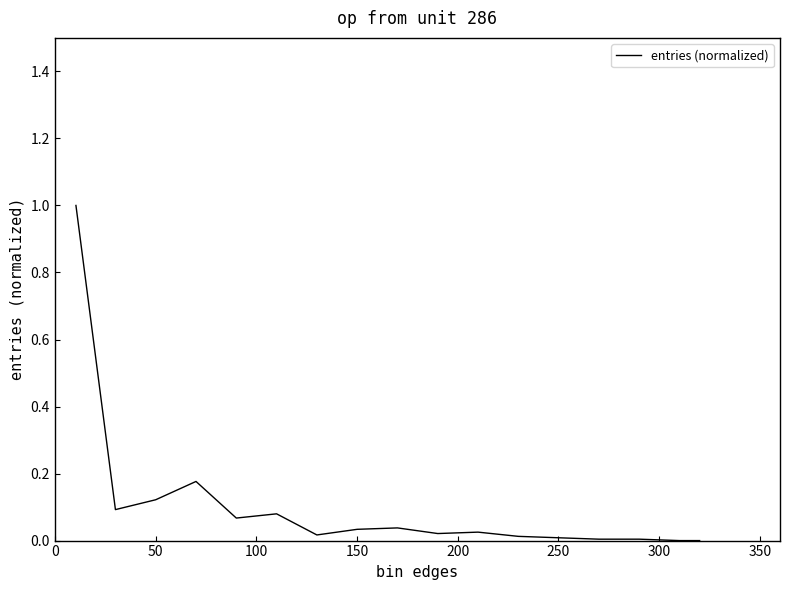

What is the greatest value displayed?

1.0